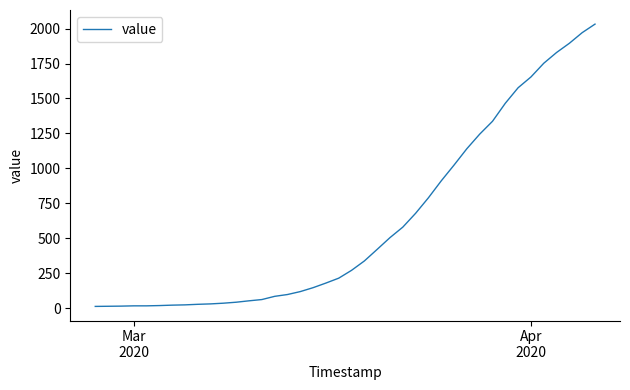

What is the difference between the maximum and minimum values?

2019